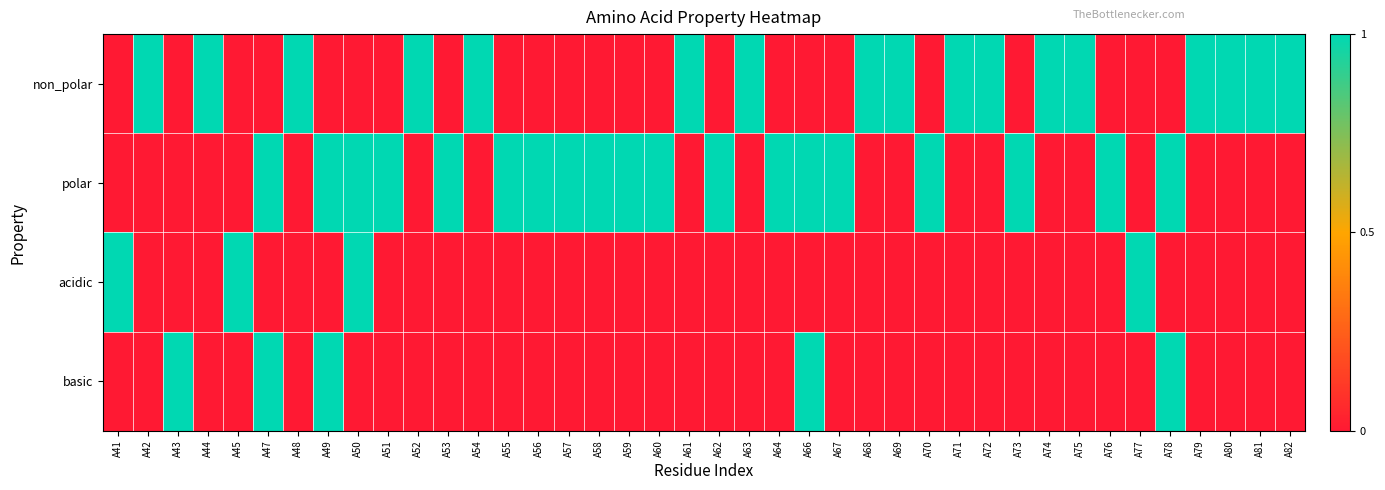

What is the spread (max minus min) of values at A76?

1